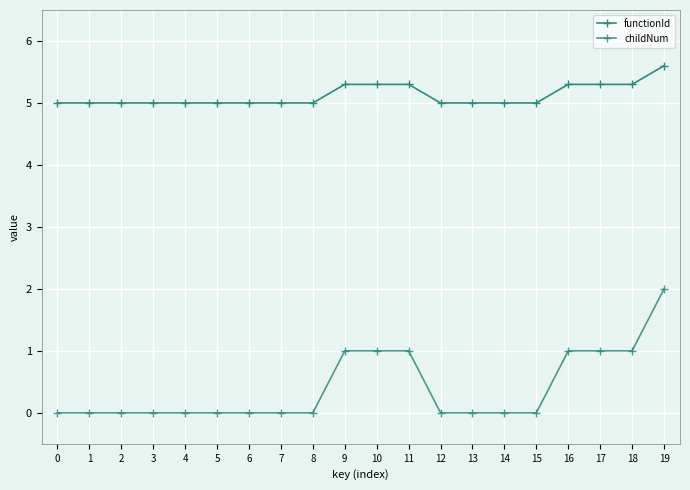

True or false: functionId has a value of 3.0 at 6.

False